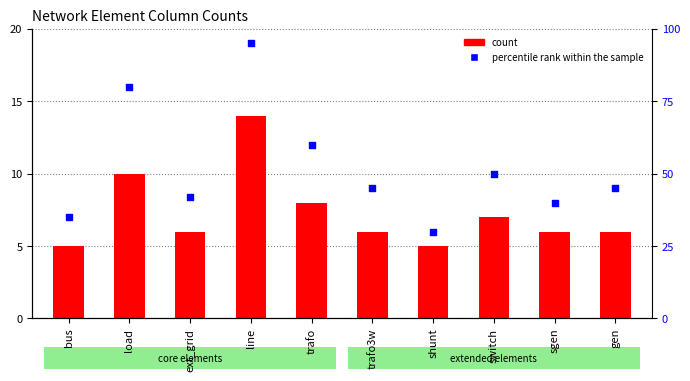

What is the total value across all series at sgen?

46